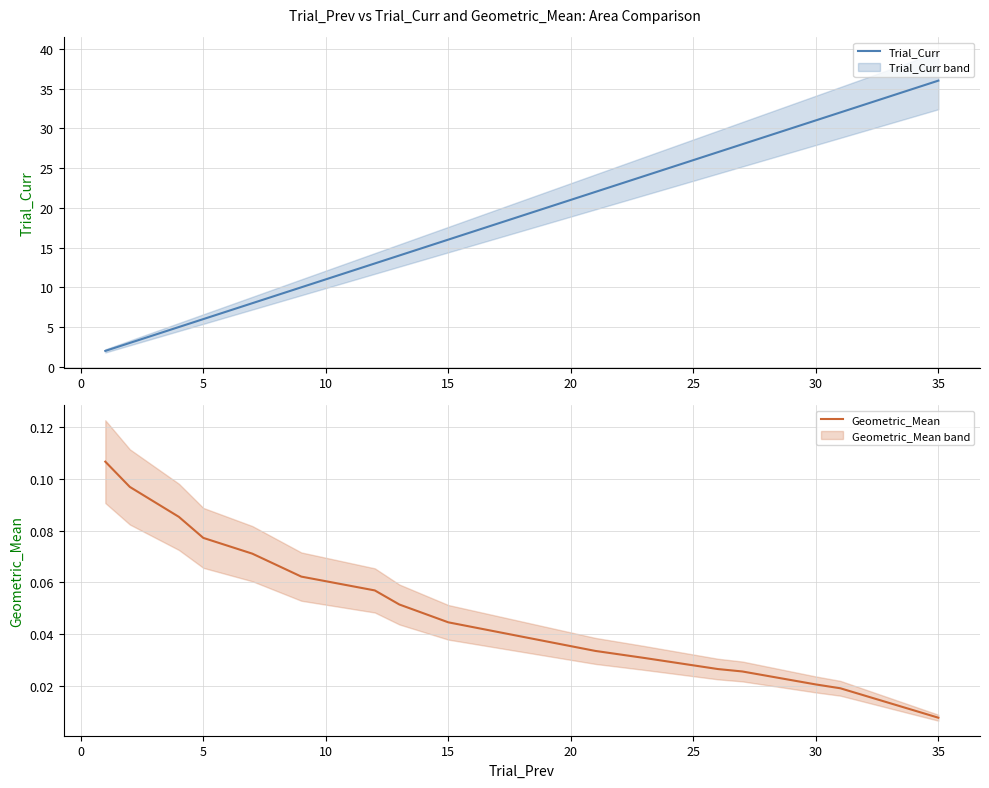

The Trial_Curr series shows 6 at 5. True or false?

True